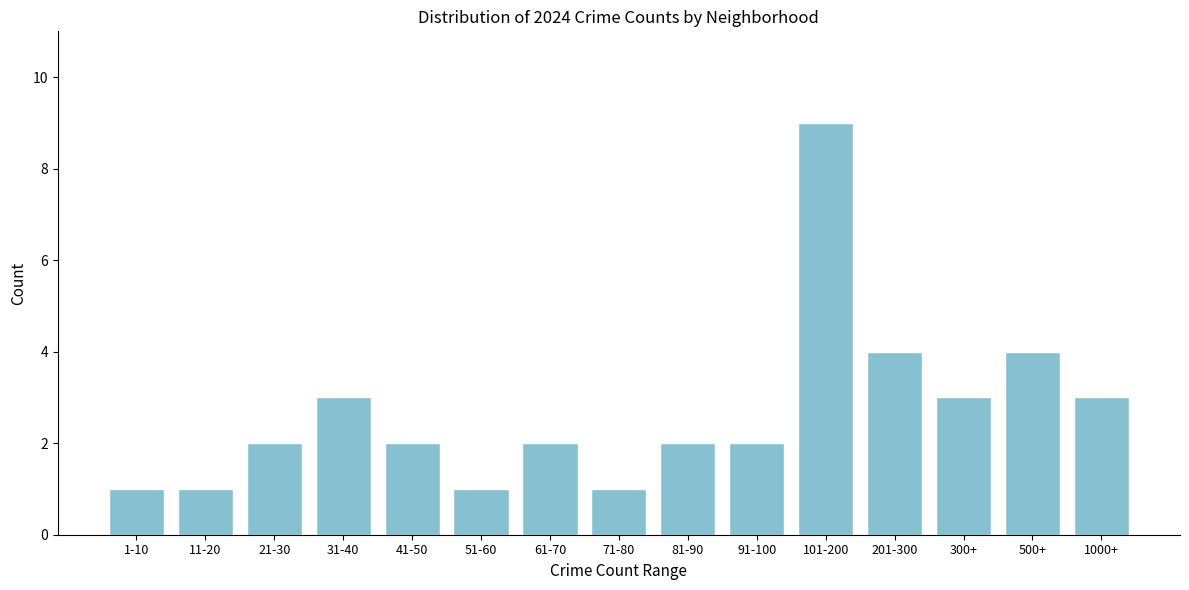

Reading left to right, extract all data points from this chart.

1	1	2	3	2	1	2	1	2	2	9	4	3	4	3